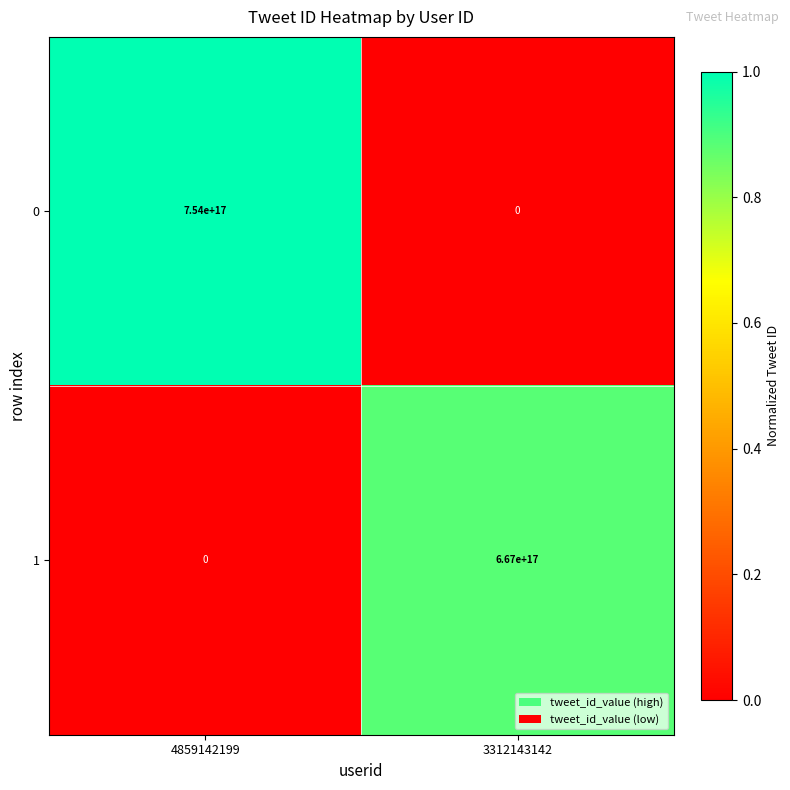

At how many categories does at least one series exceed 0?

2